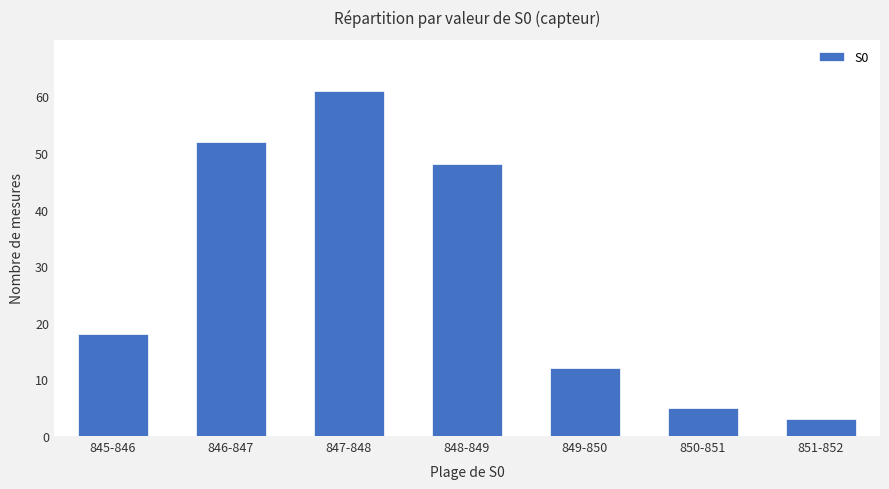

What is the change in value from 846-847 to 849-850?

-40